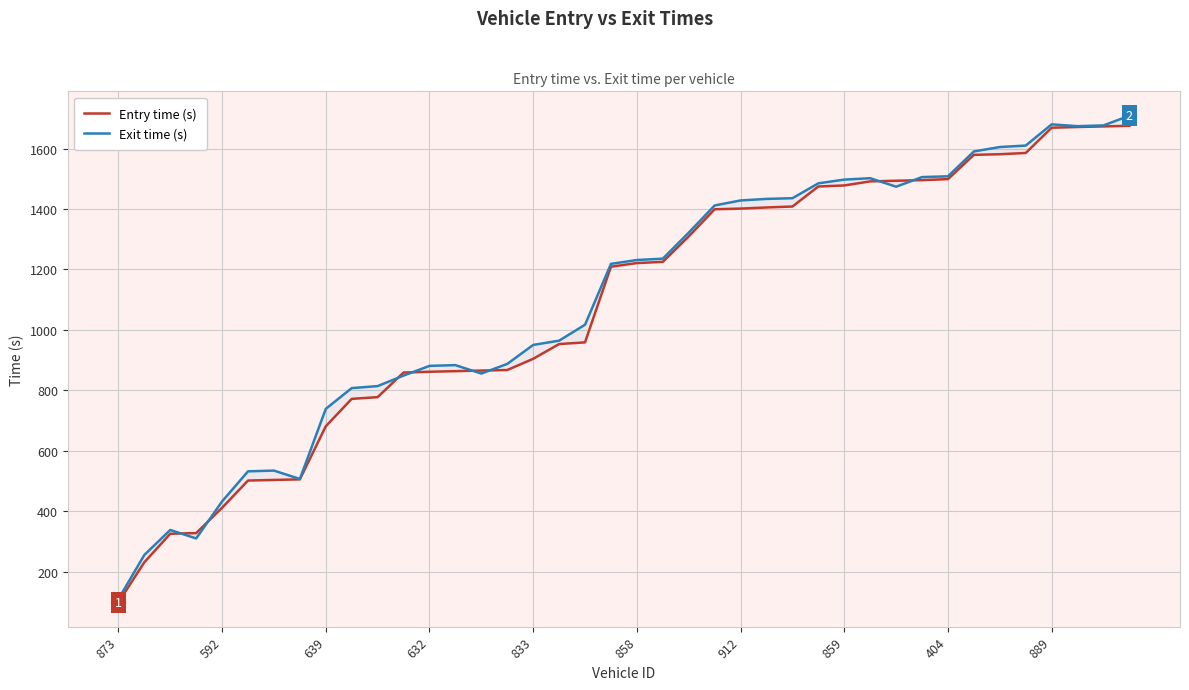

Does the chart have visible grid lines?

Yes